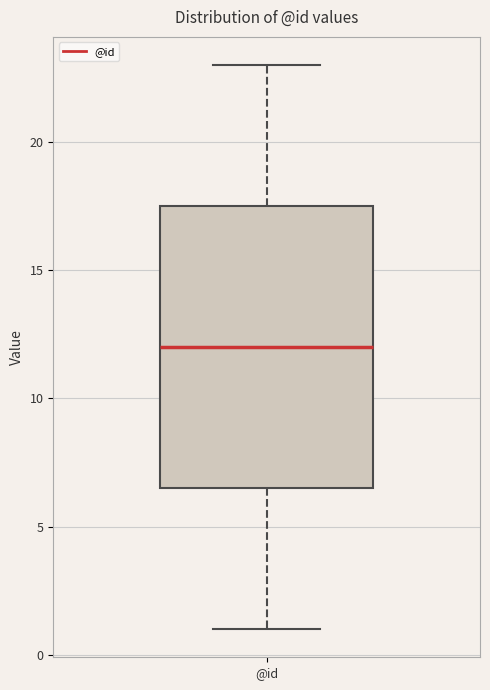

Transcribe this box plot: give where the median line is, the range the box spans, and where the two whiskers end, as read against the y-axis. The values are not printed on the chart, so give them approximately, as read against the axis.

median 12.0, box 6.5 to 17.5, whiskers 1.0 to 23.0